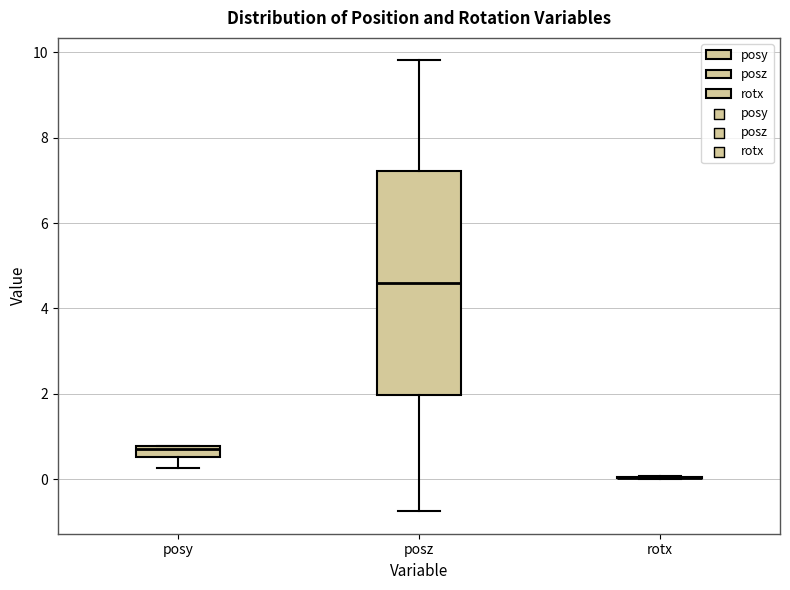

Comparing the boxes themselves (not the whiskers), which one is the tallest?

posz